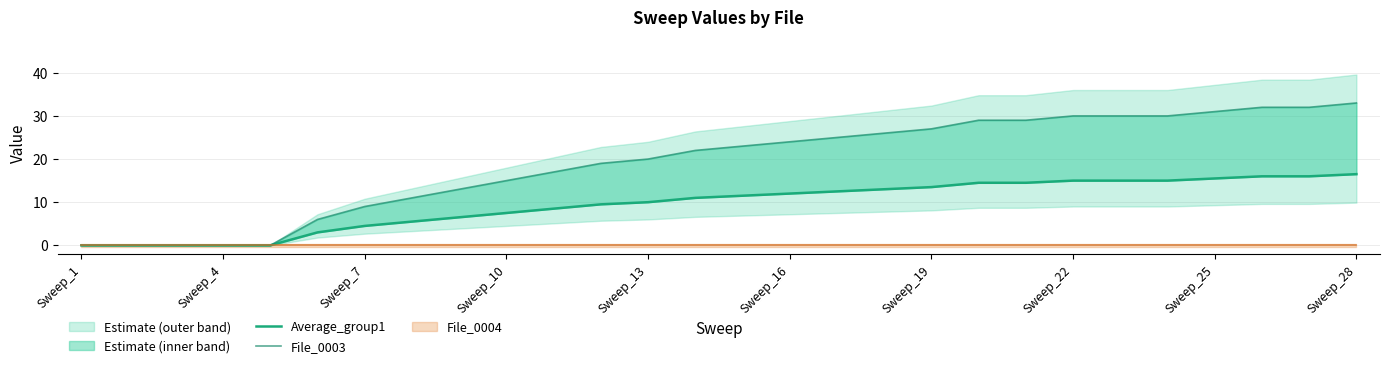

Does the chart display data point markers on the line(s)?

No